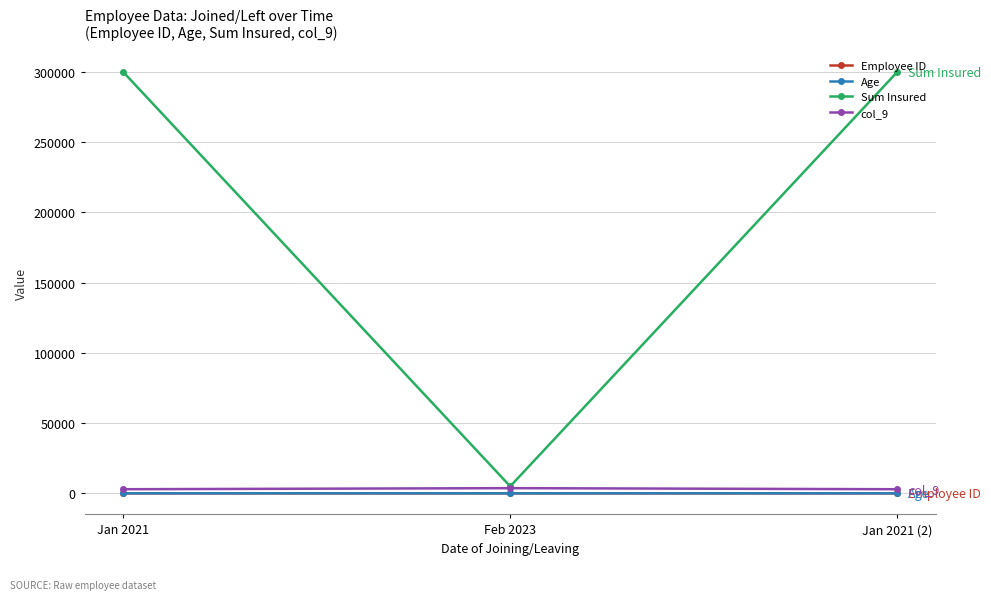

What is the label of the 3rd point from the left?

Jan 2021 (2)